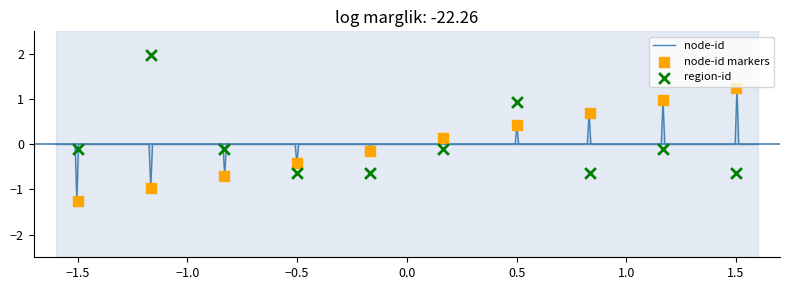

Which series reaches the maximum Y coordinate?

region-id